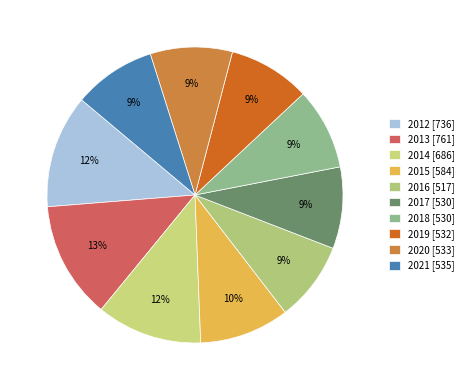

What portion of the pie excludes 2018?

91.1%